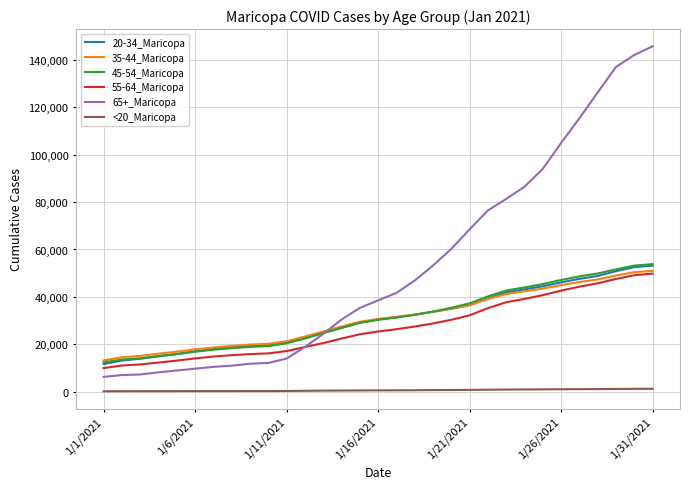

True or false: <20_Maricopa and 45-54_Maricopa cross at least once.

False